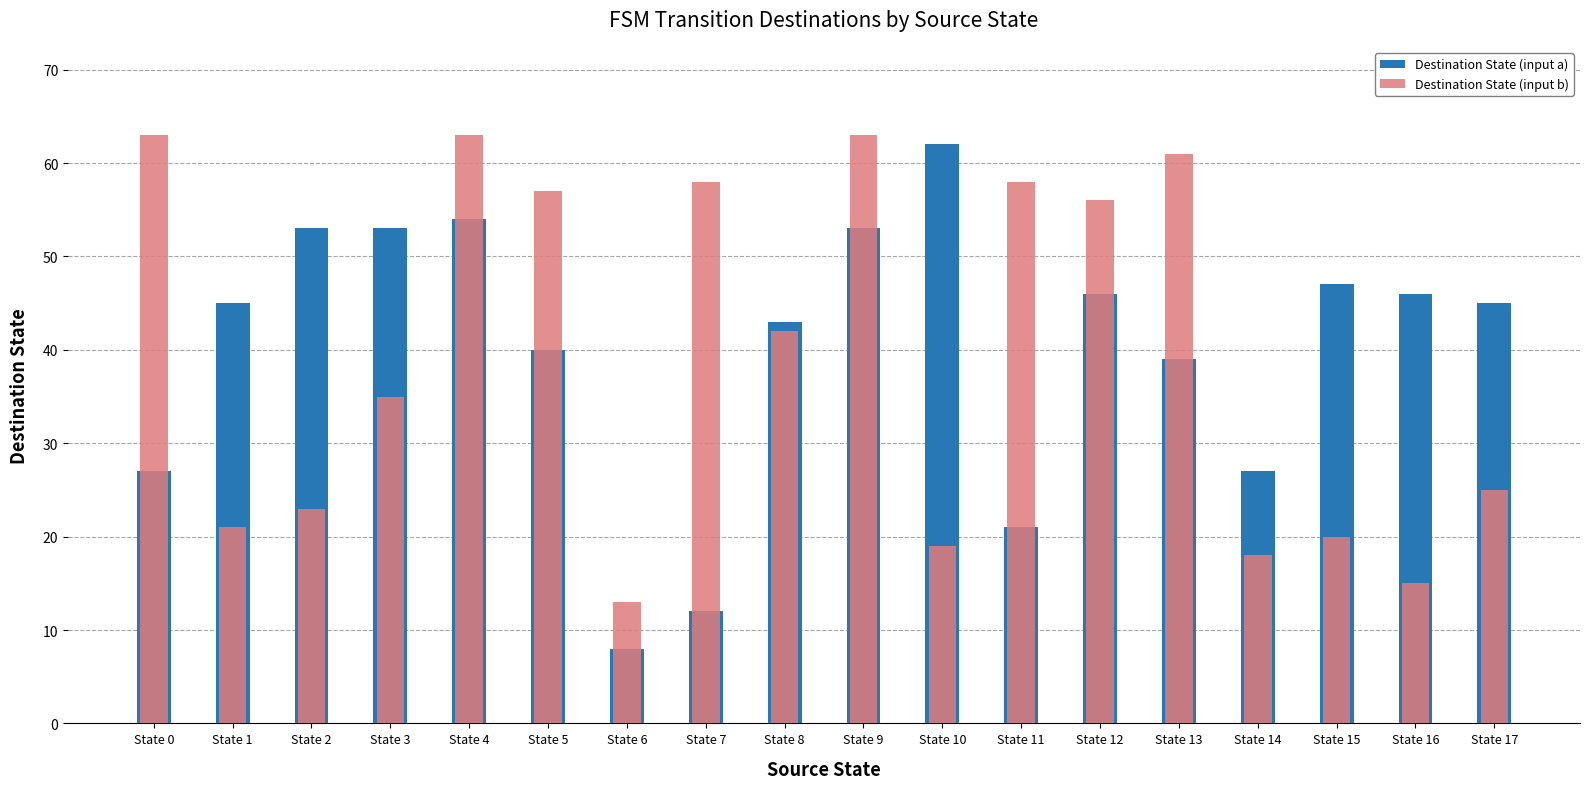

At which category does the chart reach its peak across all series?

State 0